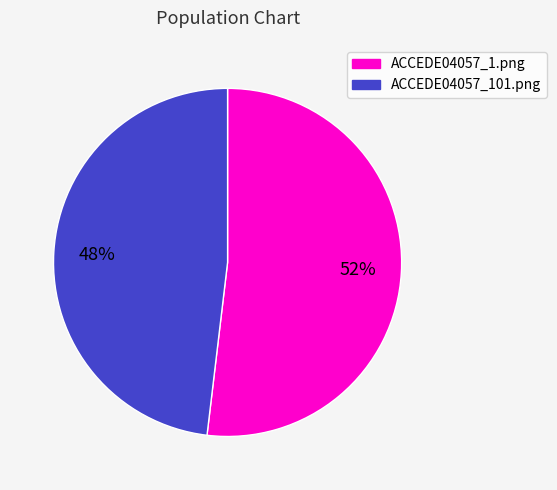

The ACCEDE04057_1.png slice represents 52% of the pie. True or false?

True